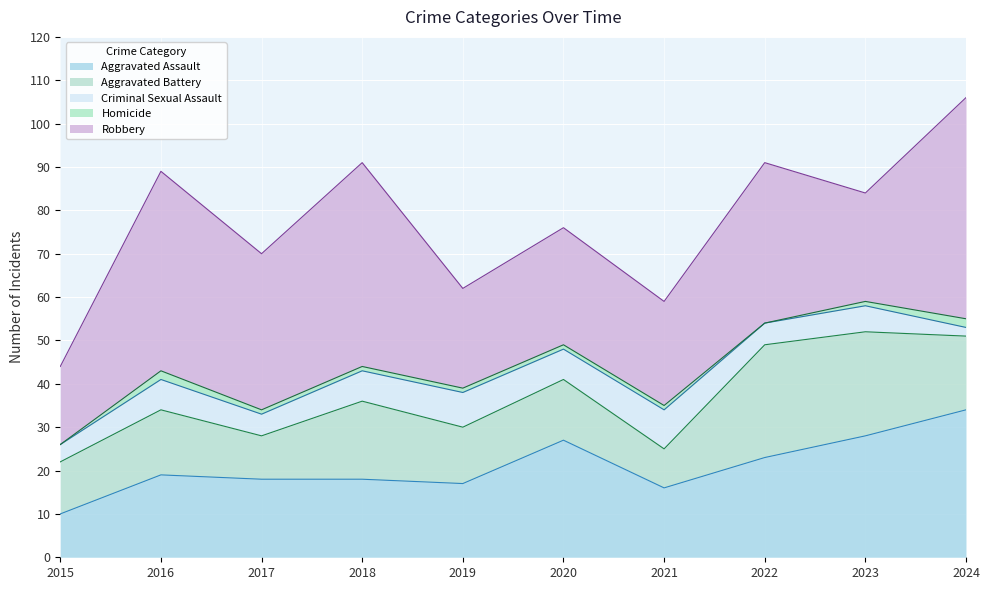

What is the value of the Robbery point at the 6th from the left?

27